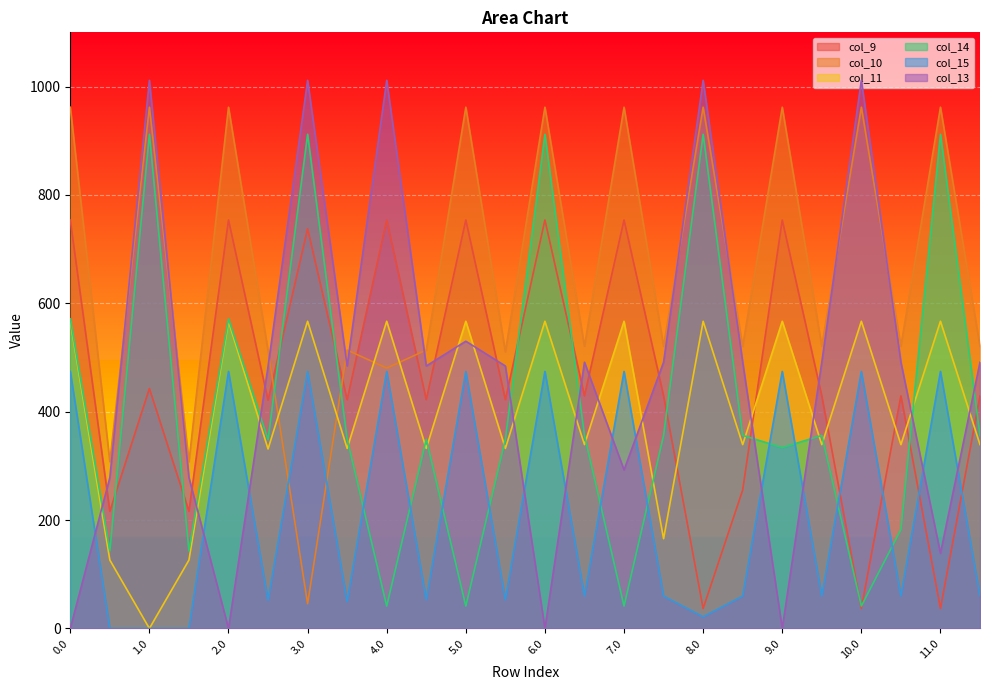

What is the difference between the second highest and minimum values in the col_13 series?

1011.4